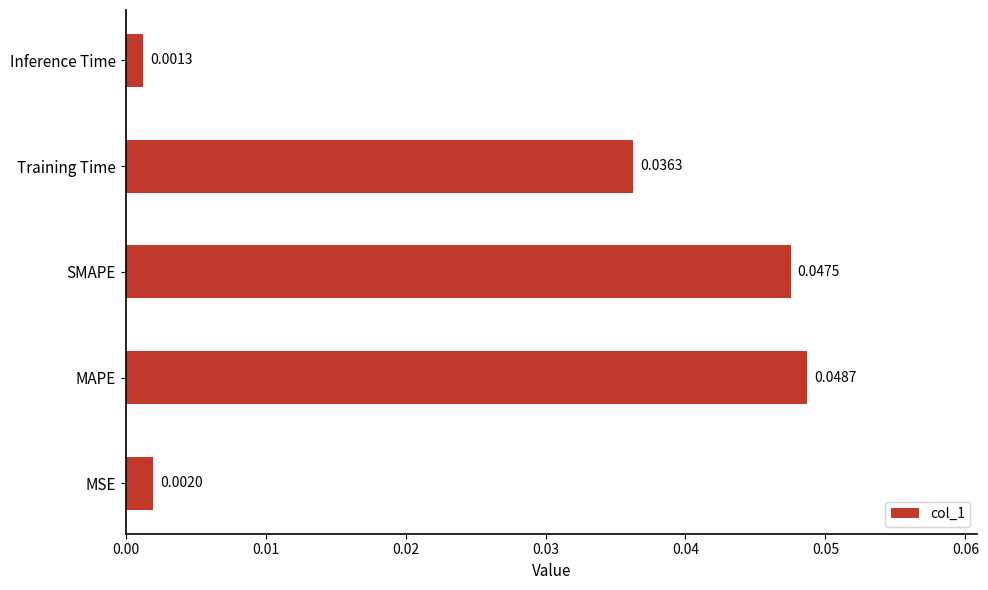

Count the number of categories in the chart.

5